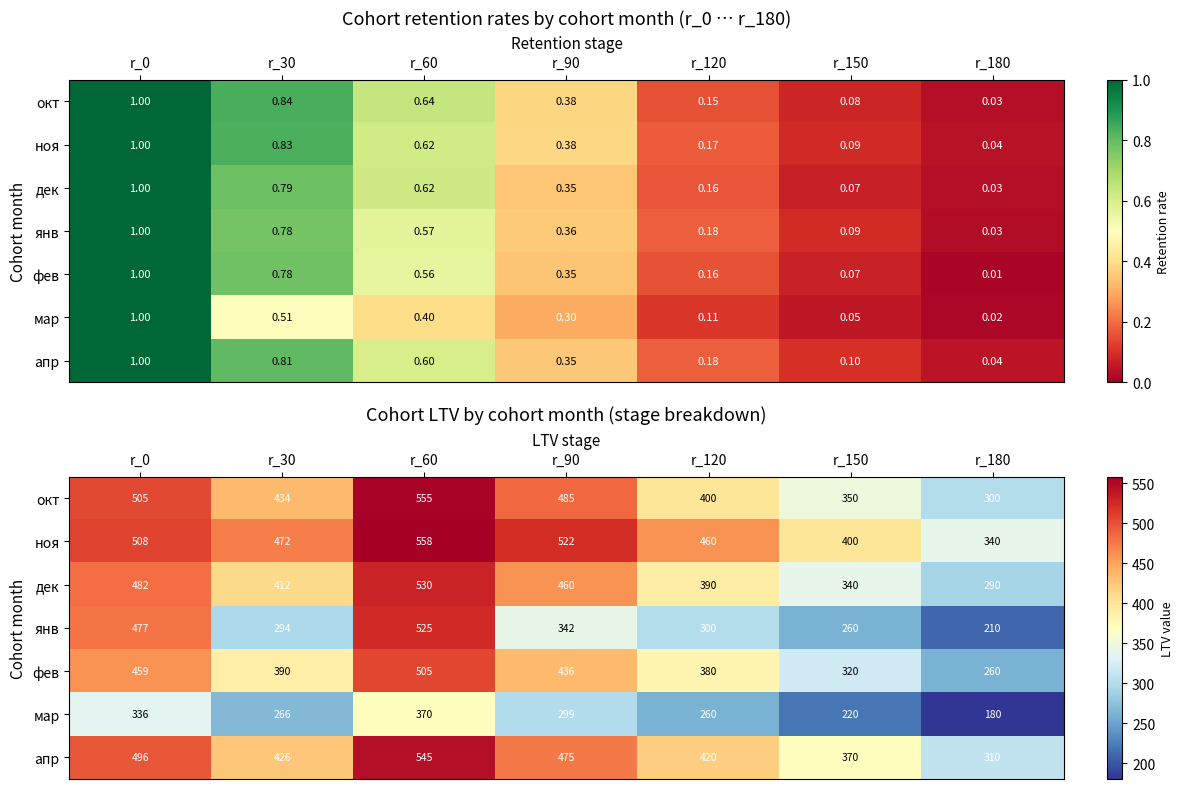

What is the difference between the maximum and minimum values in the мар series?

189.7